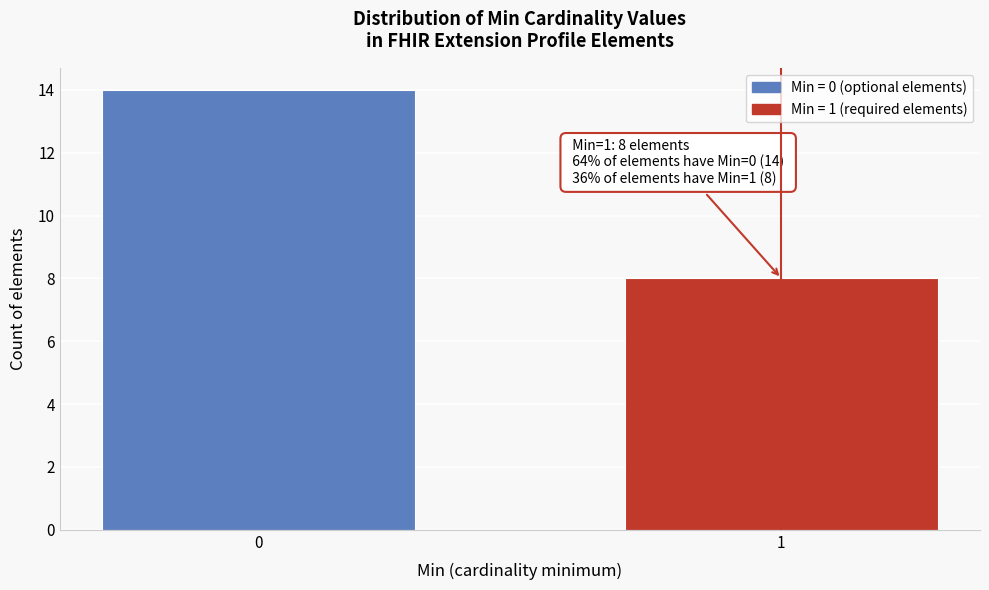

Reading left to right, what are all the values shown in this chart?

14	8